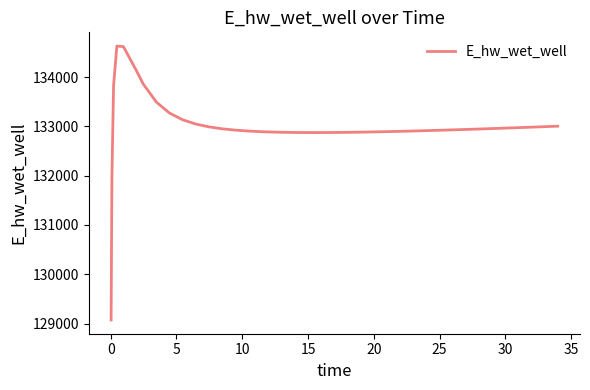

What is the maximum value shown in the chart?

134629.3